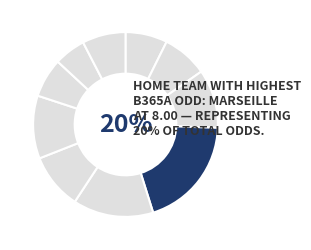

Does any single category account for the majority?

No